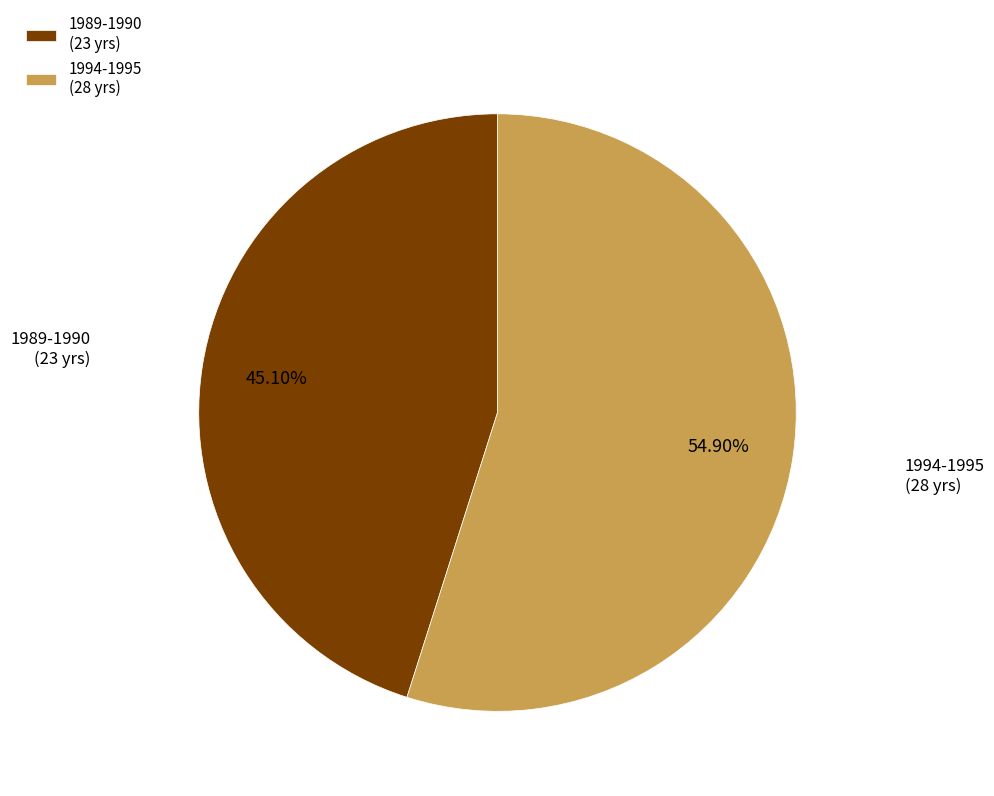

What is the total percentage of 1994-1995 and 1989-1990?

100.0%